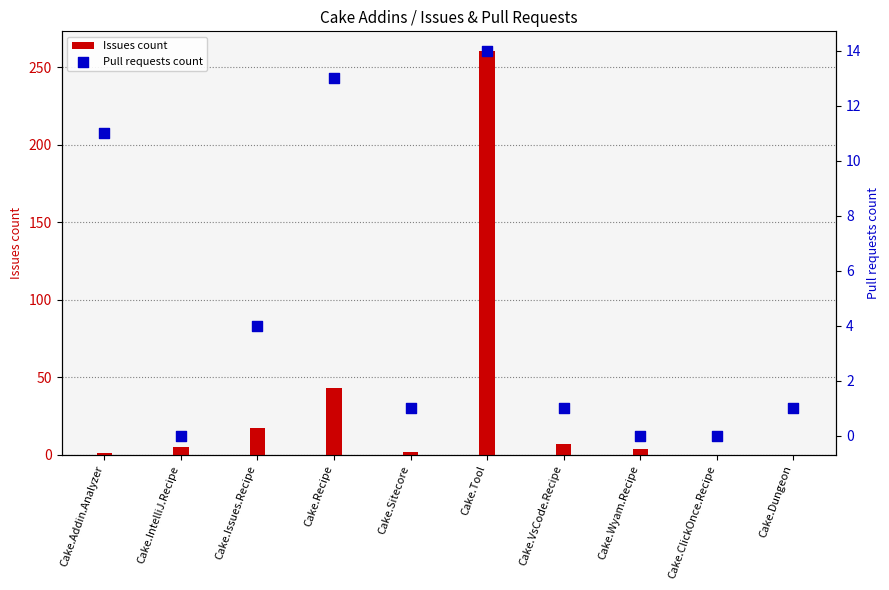

Which series has the largest total across all categories?

Issues count